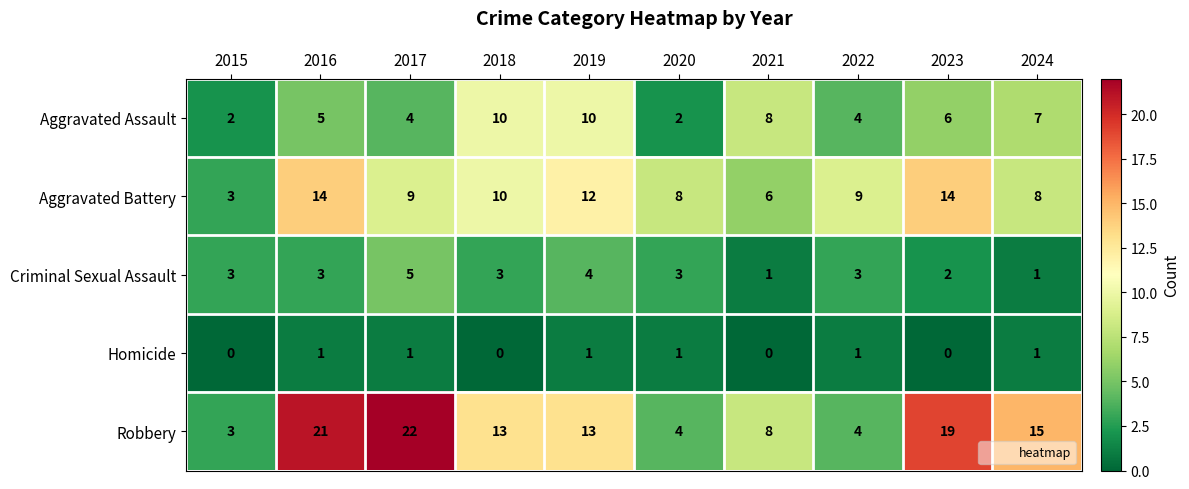

Between 2019 and 2023, which series saw the biggest shift?

Robbery